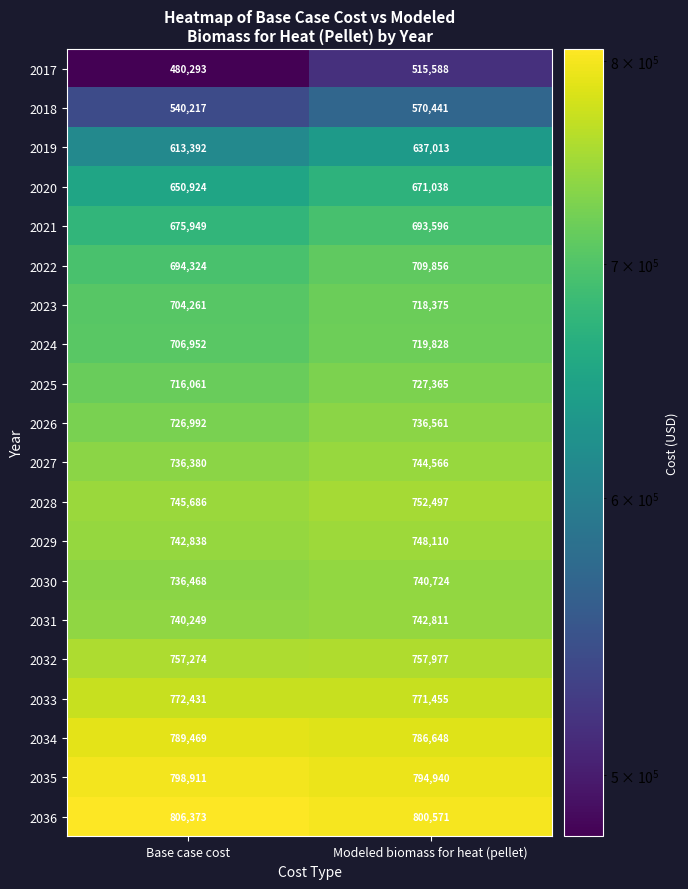

At Modeled biomass for heat (pellet), list the series in order from largest to smallest.

2036, 2035, 2034, 2033, 2032, 2028, 2029, 2027, 2031, 2030, 2026, 2025, 2024, 2023, 2022, 2021, 2020, 2019, 2018, 2017